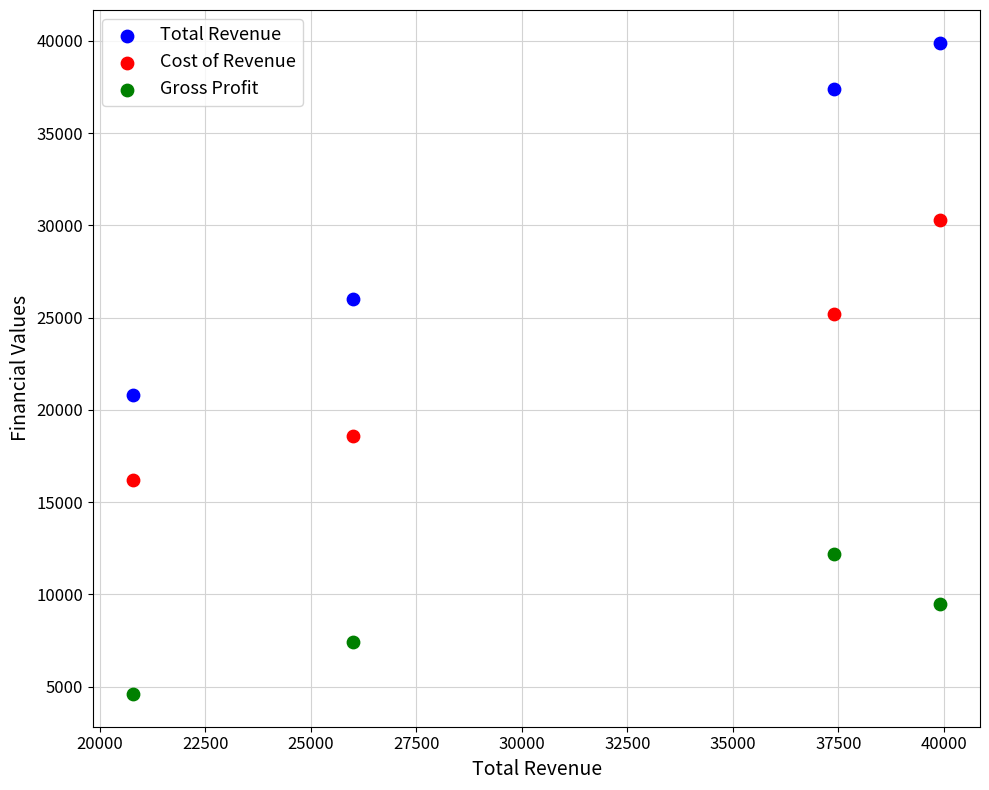

Across all data points, what is the average X value?

31025